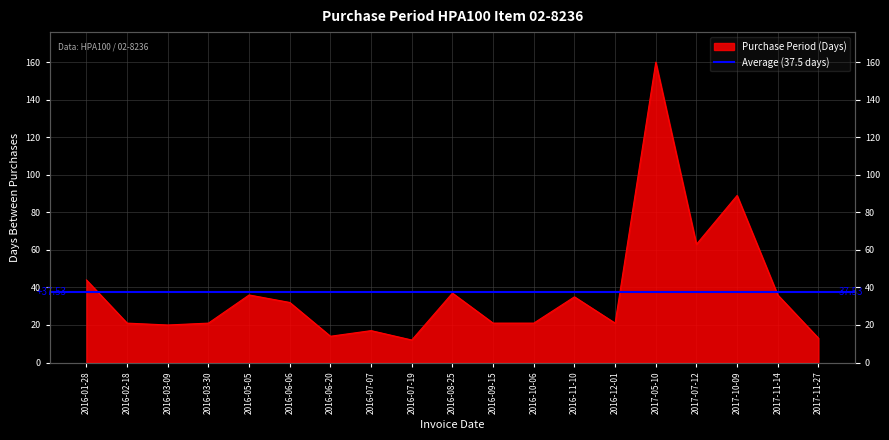

What is the average value?

38